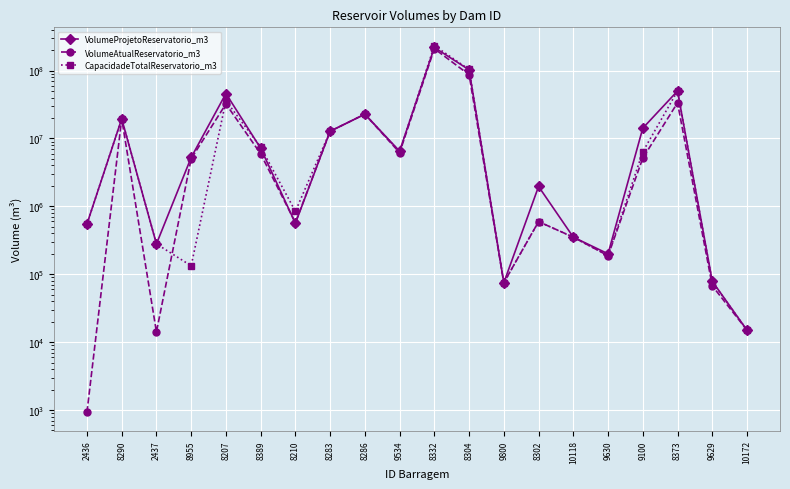

Which label corresponds to the smallest value in the chart?

2436